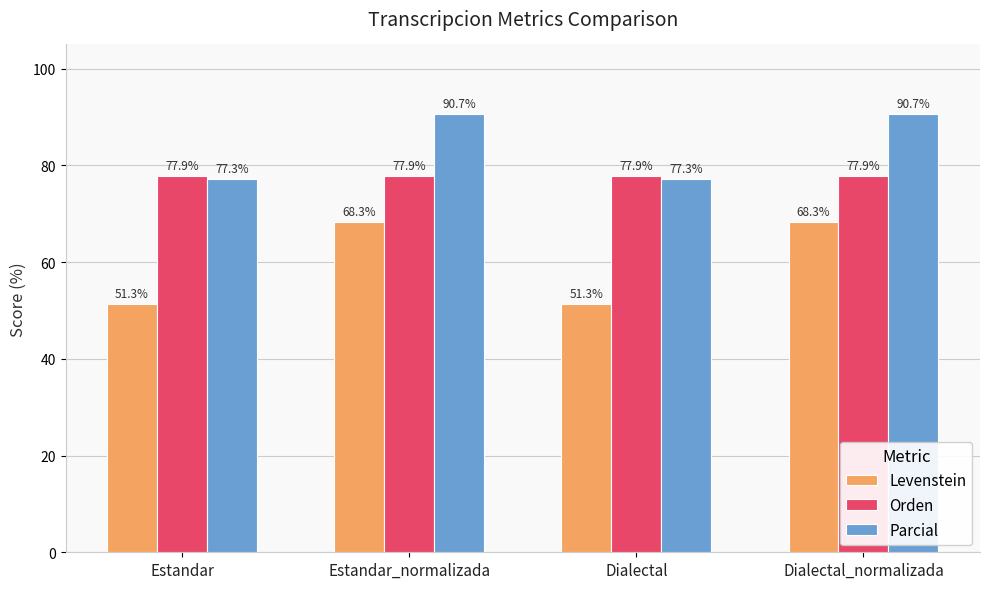

What is the minimum value shown in the chart?

51.3